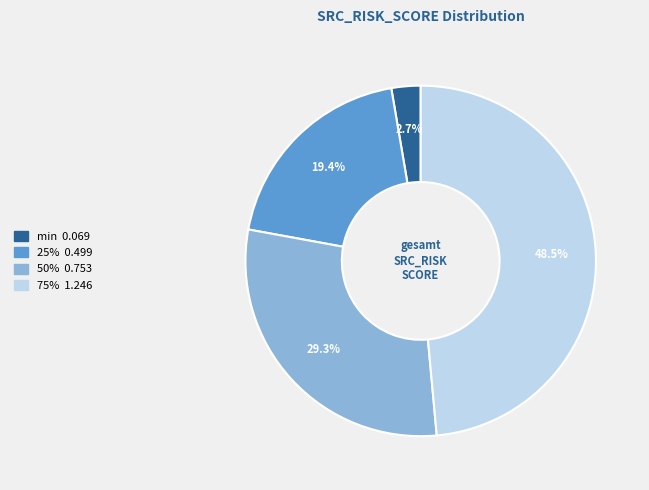

To the nearest percent, what is the average slice percentage?

25%